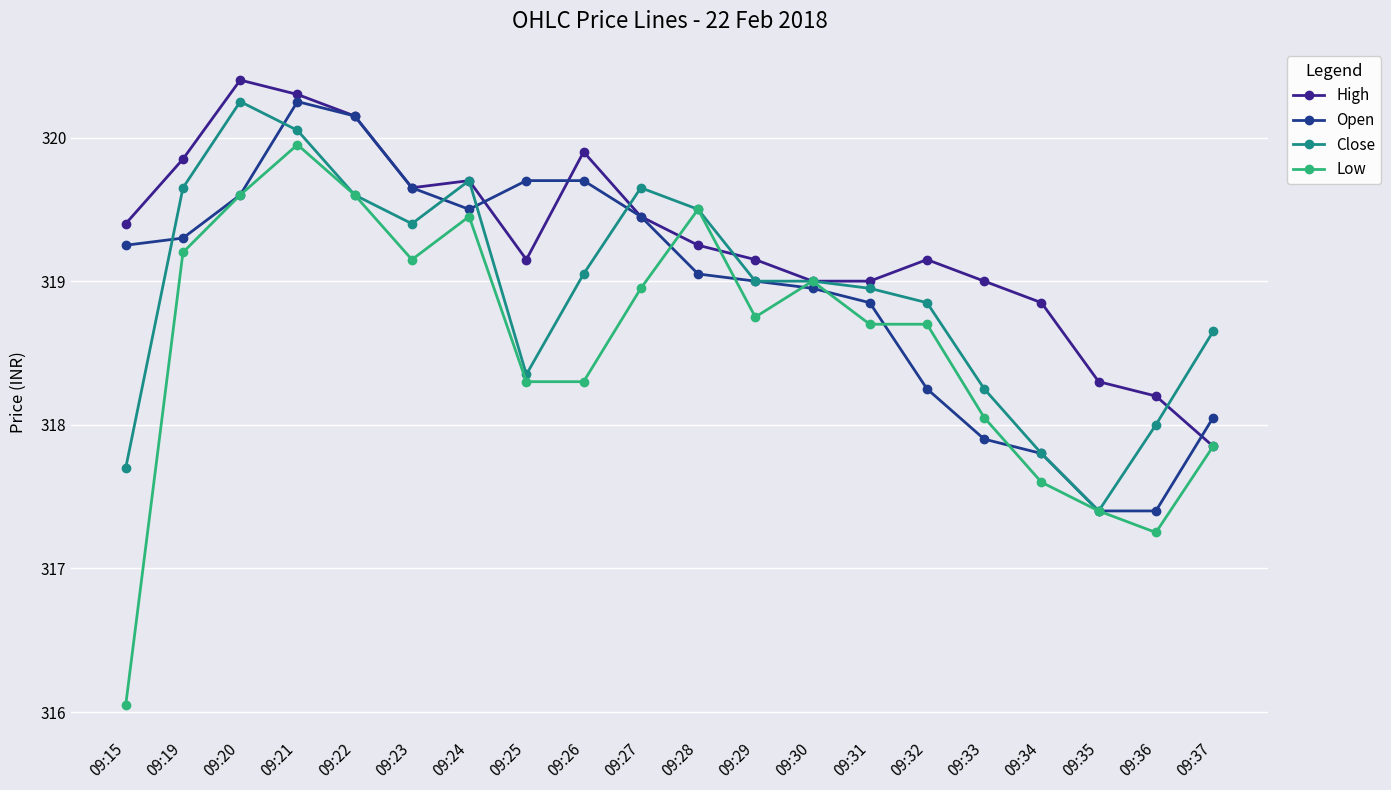

What is the minimum value shown in the chart?

316.1